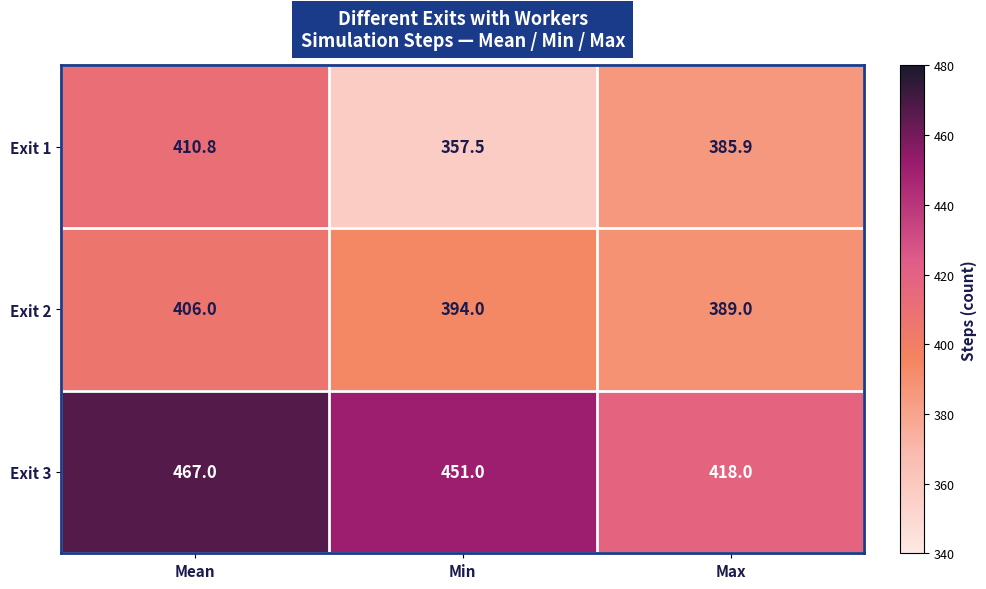

At which label does Exit 1 first exceed 385?

Mean